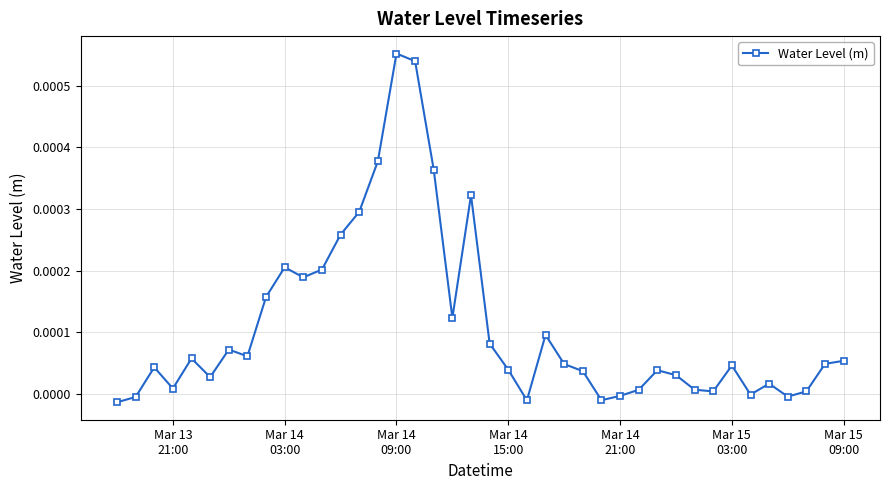

Is this an area chart (filled region under the line)?

No